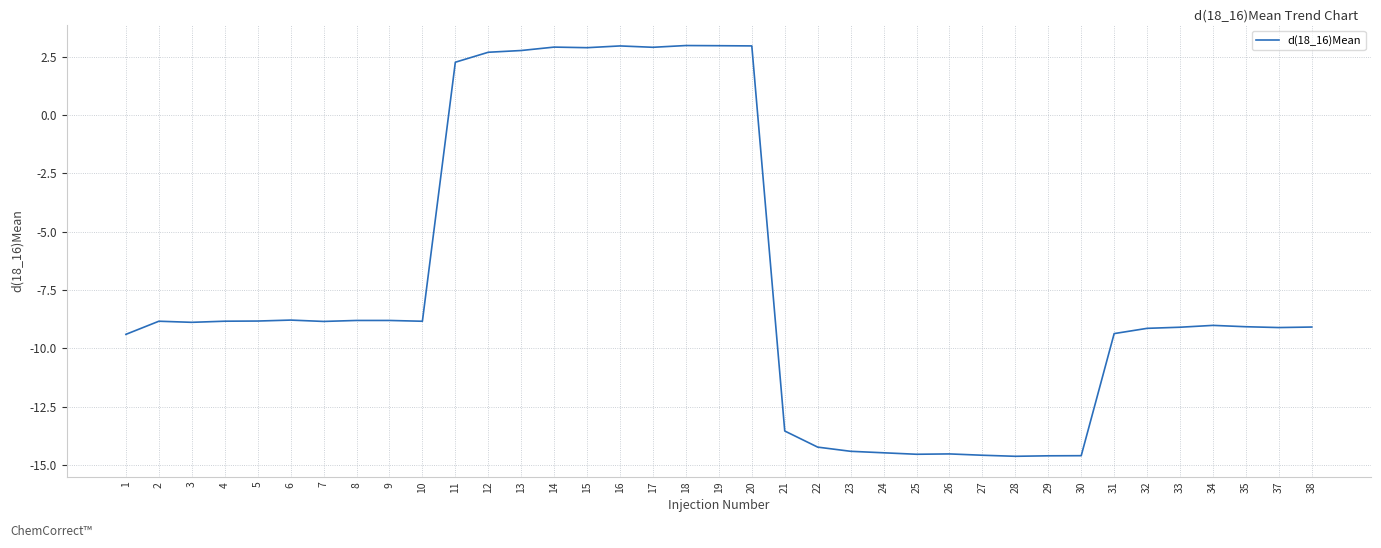

True or false: the data shows 4.1 at 17.

False